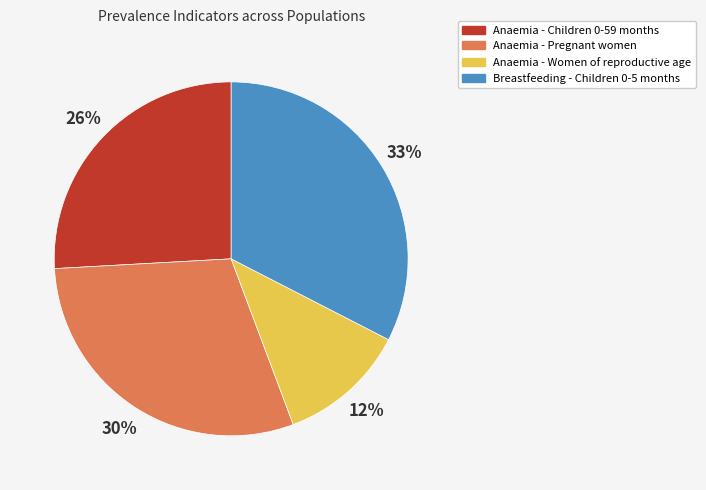

Rank the categories by value from highest to lowest.

Breastfeeding - Children 0-5 months, Anaemia - Pregnant women, Anaemia - Children 0-59 months, Anaemia - Women of reproductive age